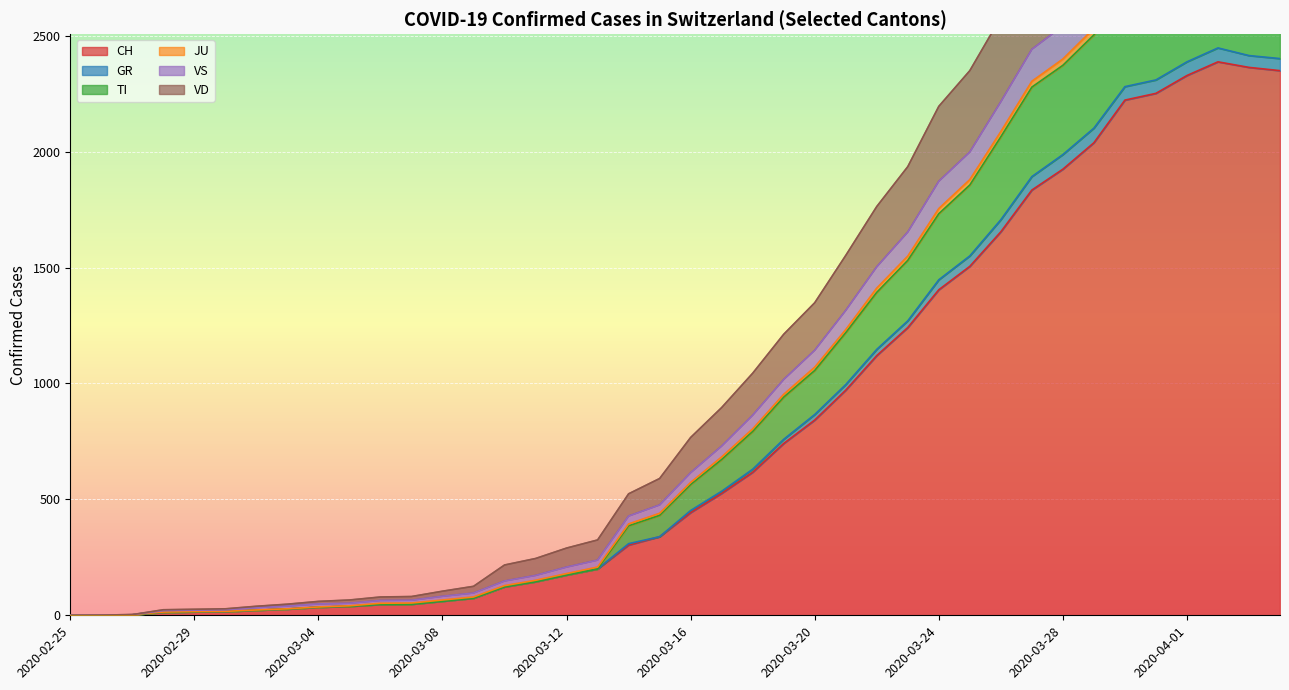

What is the maximum value for CH?

2387